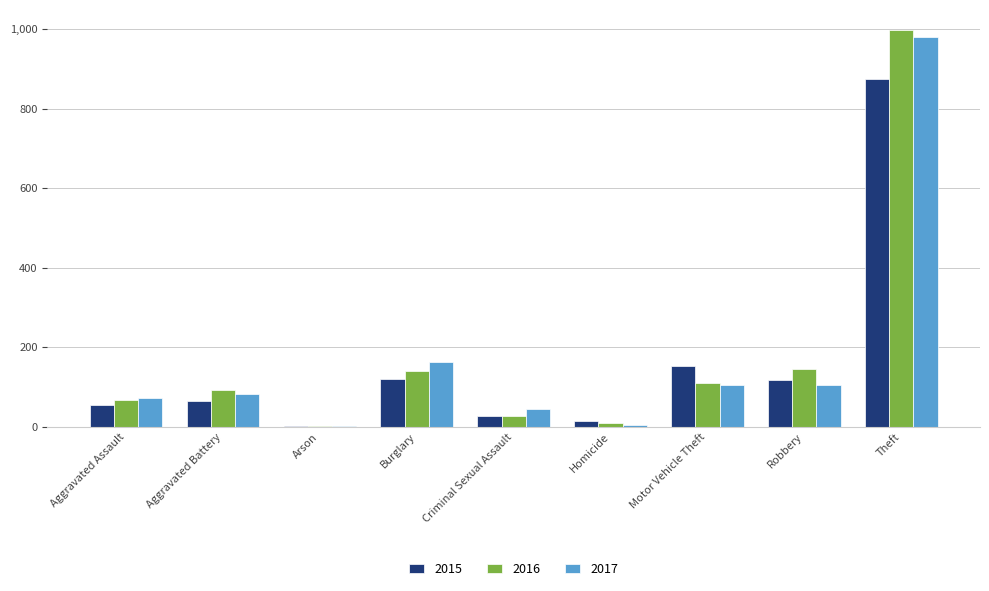

The 2015 series shows 121 at Burglary. True or false?

True